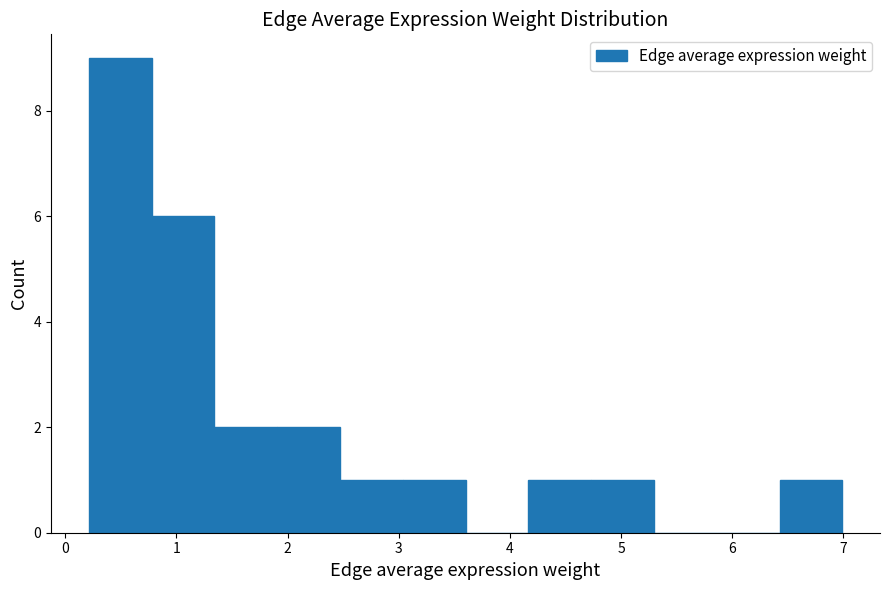

Over which range of the x-axis is the bar tallest?

0.2 to 0.8